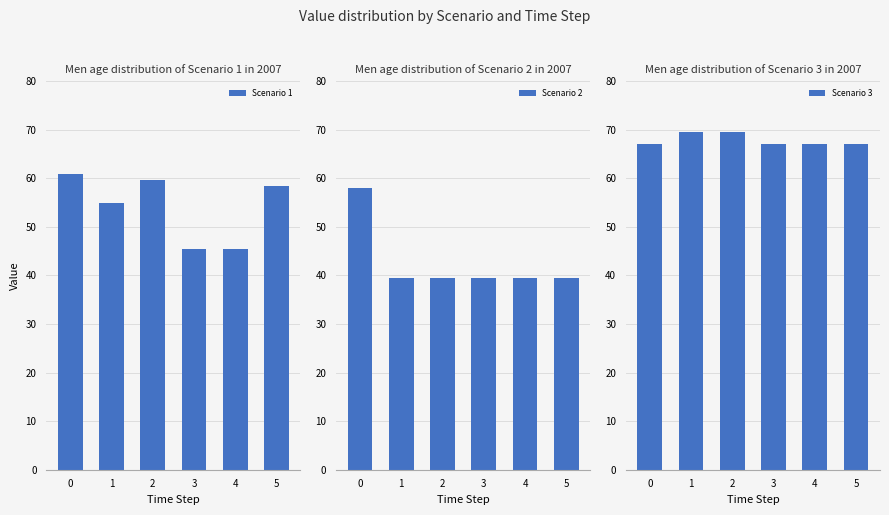

Reading left to right, what are all the values shown in this chart?

Scenario 1: 0=61.0	1=54.9	2=59.7	3=45.5	4=45.5	5=58.5
Scenario 2: 0=58.1	1=39.5	2=39.5	3=39.5	4=39.5	5=39.5
Scenario 3: 0=67.0	1=69.5	2=69.5	3=67.0	4=67.0	5=67.0